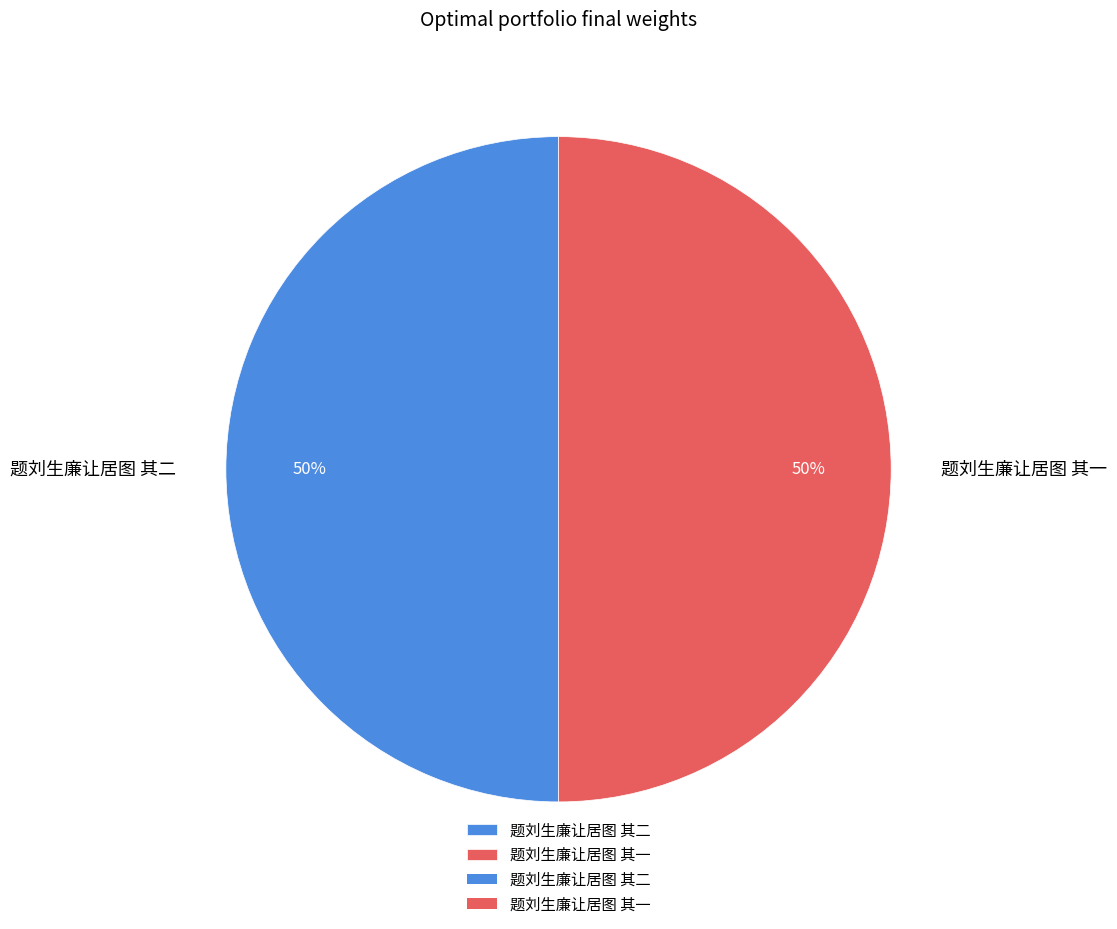

To the nearest percent, what is the average slice percentage?

50%